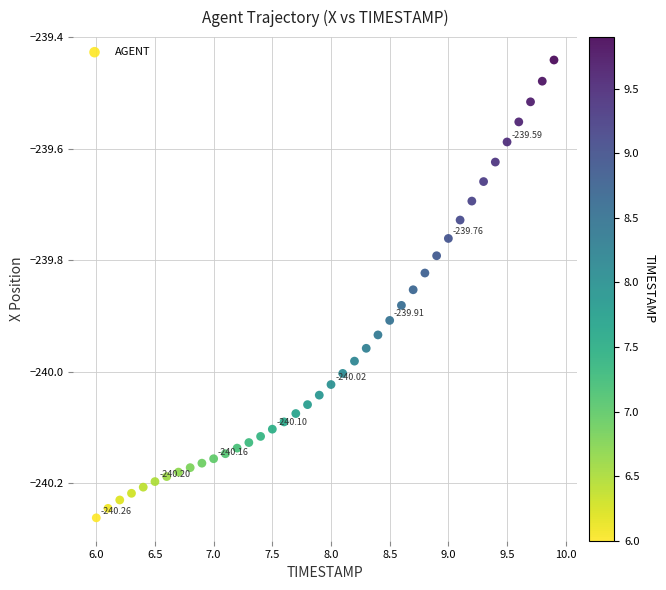

What is the range of X values (max minus min)?

3.9